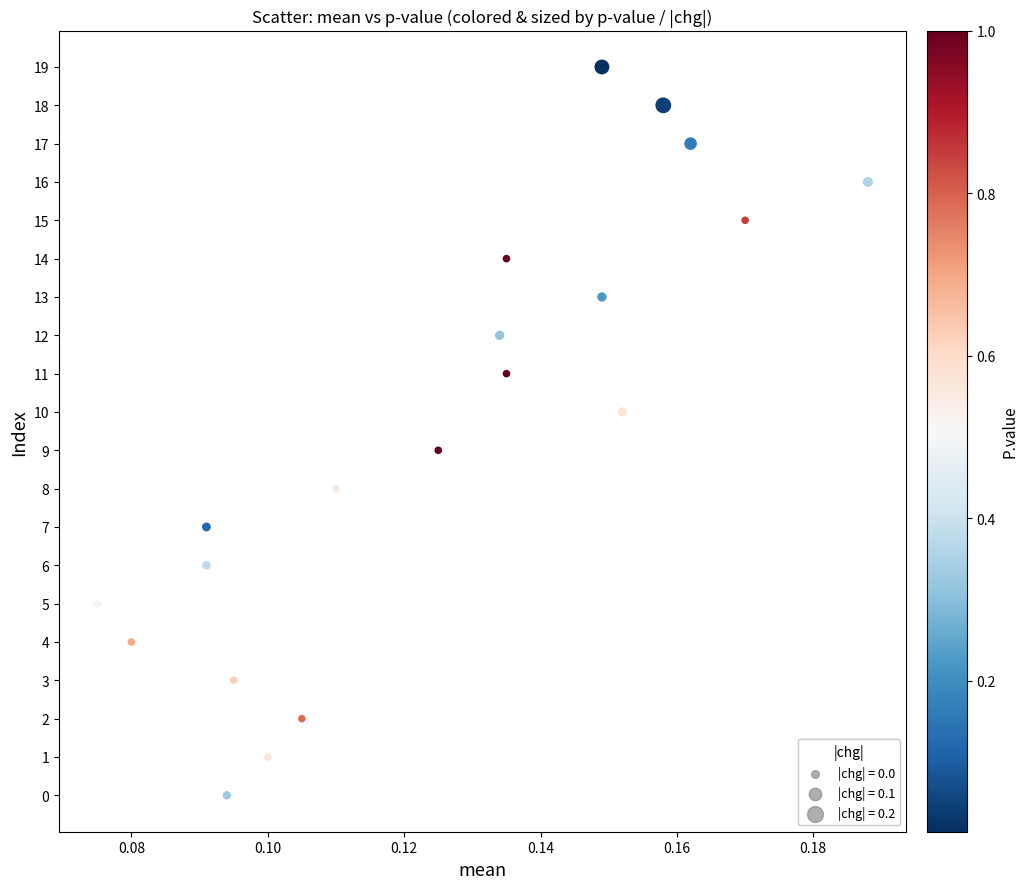

What is the range of Y values (max minus min)?

19